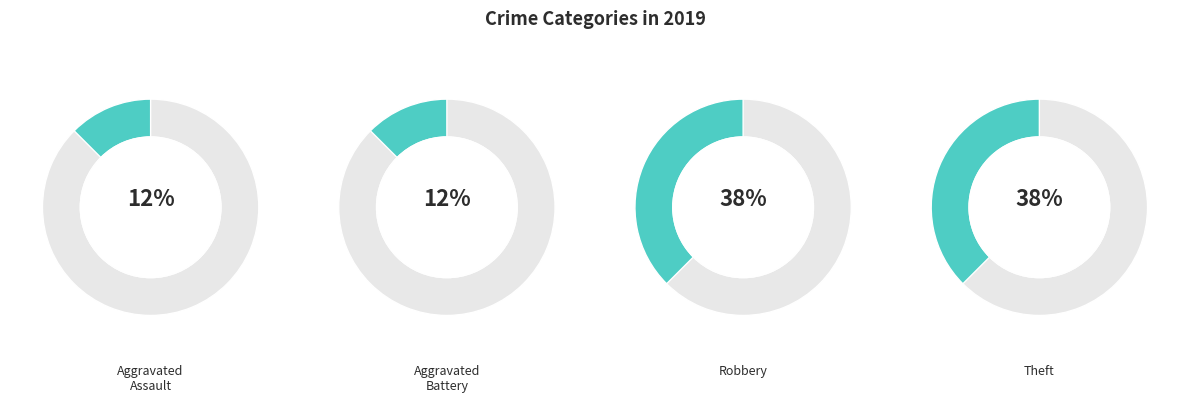

Which category has the biggest portion of the pie?

Robbery